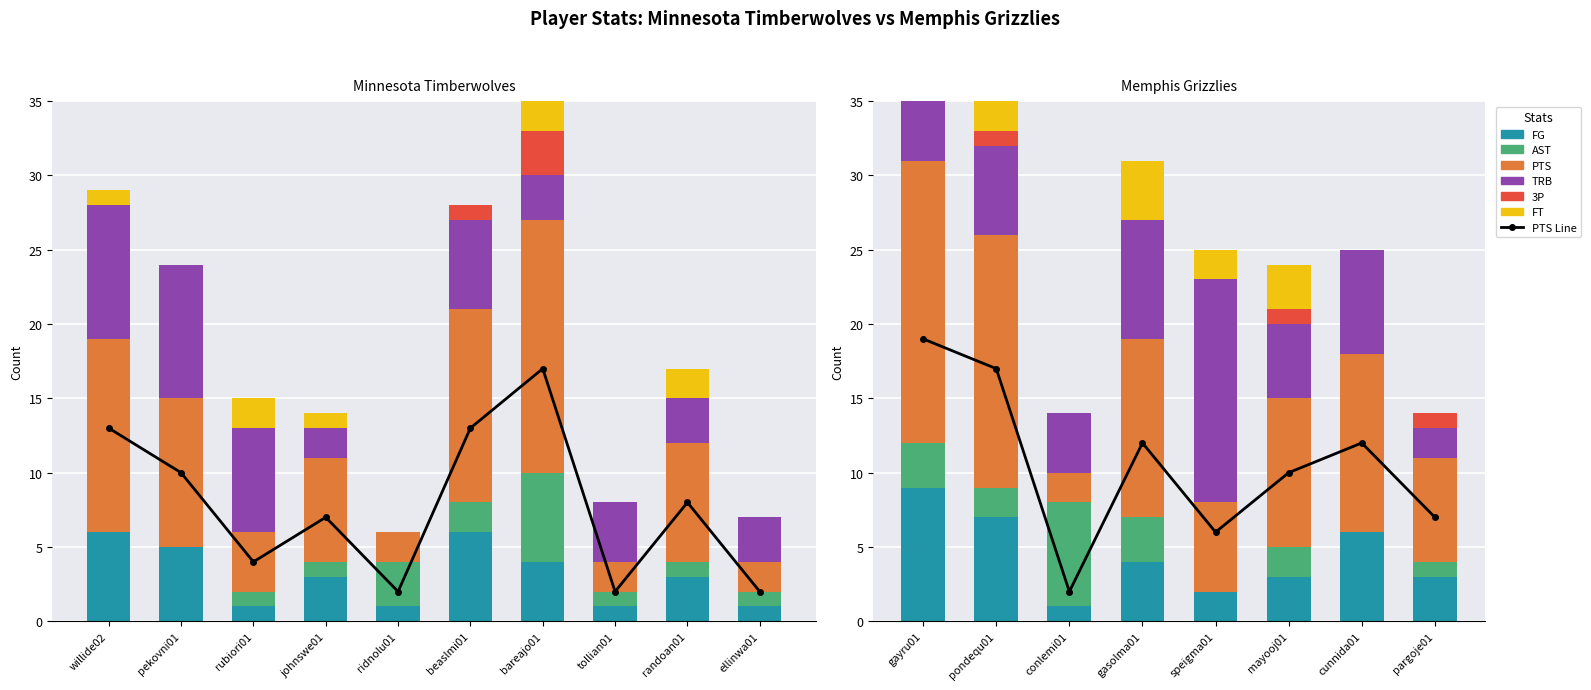

What value does the AST series have at randoan01?

1